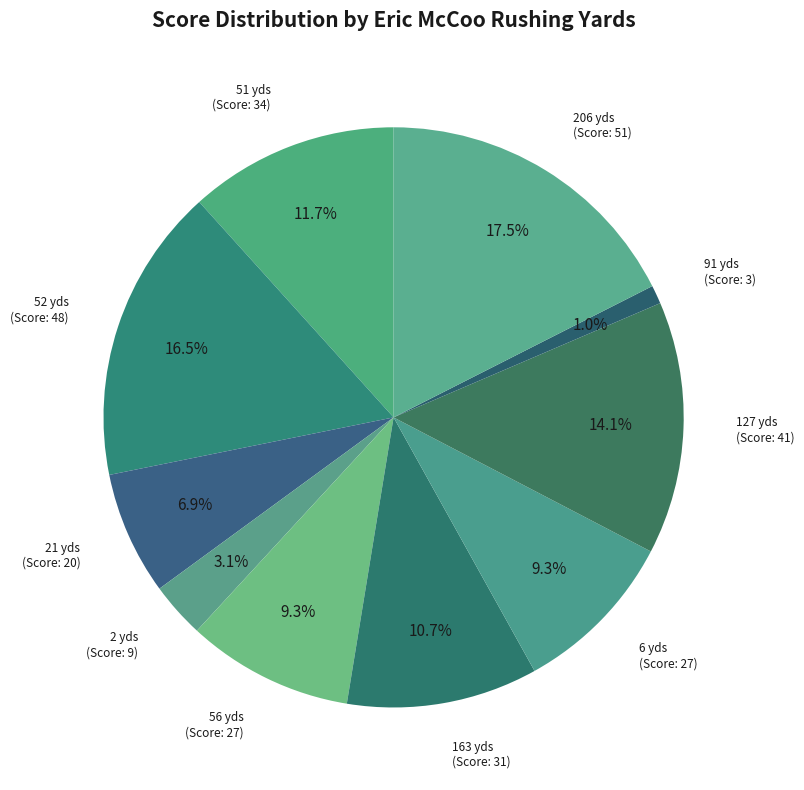

Count the number of slices in the pie.

10